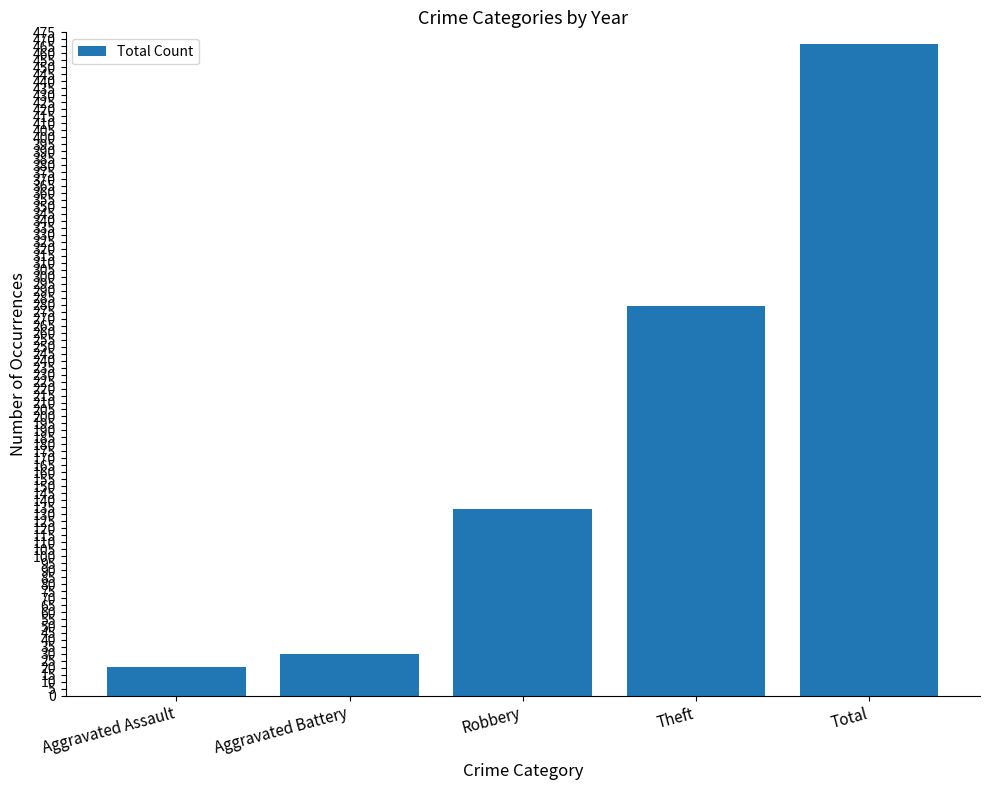

Where is the data nearest to the value 244?

Theft